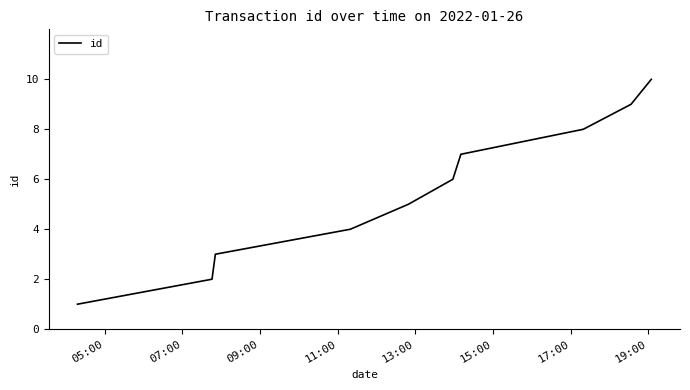

What is the maximum value shown in the chart?

10